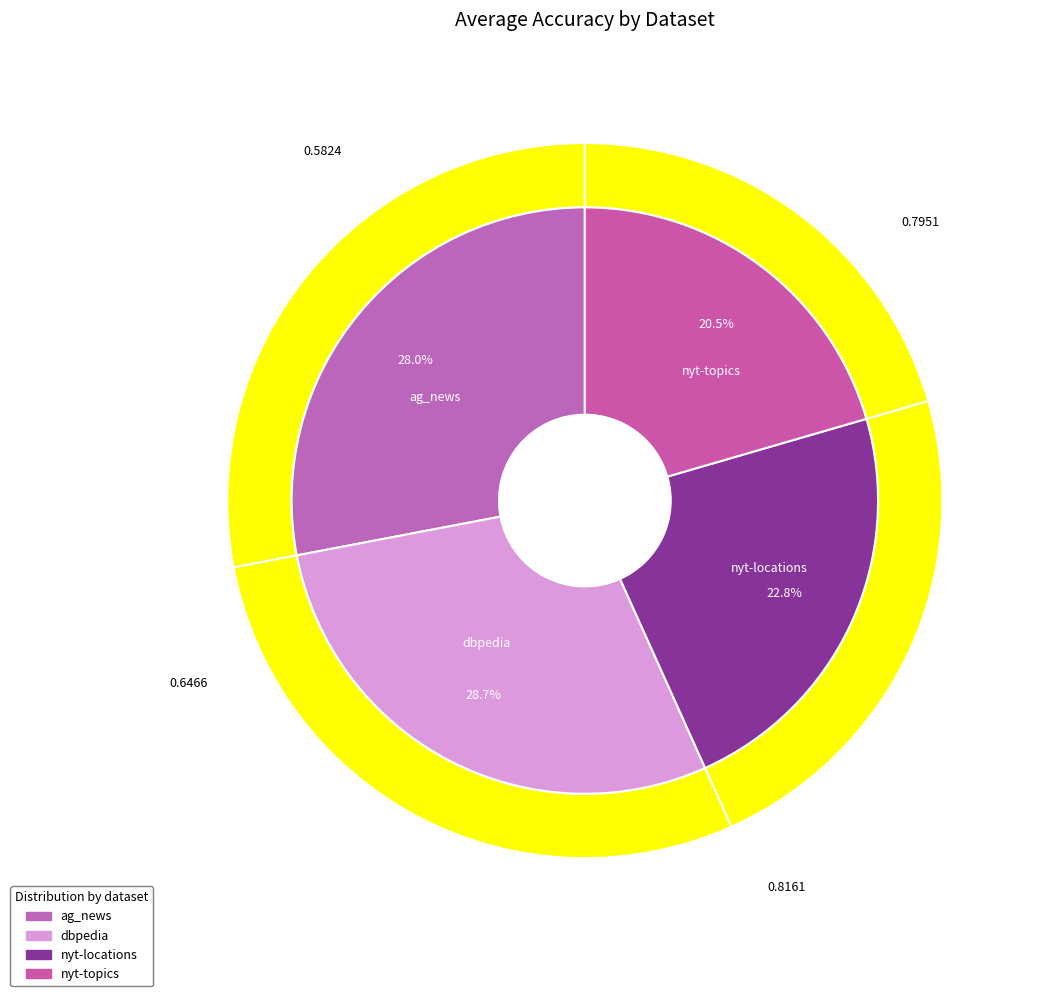

To the nearest percent, what portion does nyt-topics_accuracy_results represent?

21%